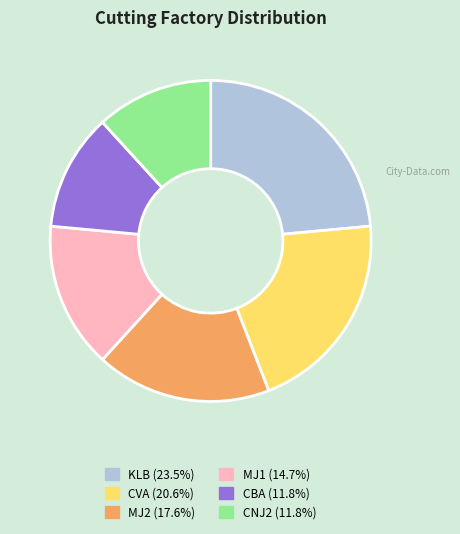

What is the largest slice in the pie chart?

KLB